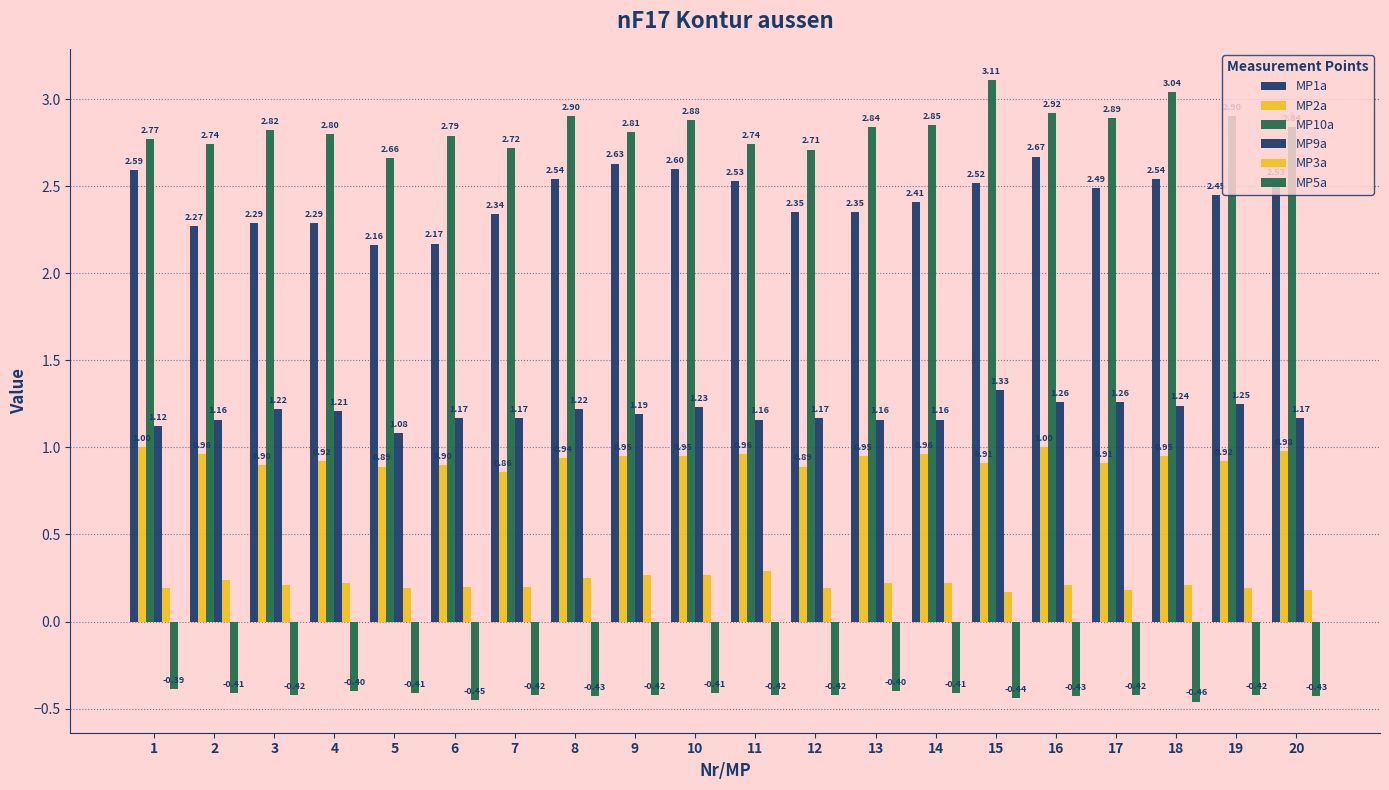

Which category has the highest value across all series?

15